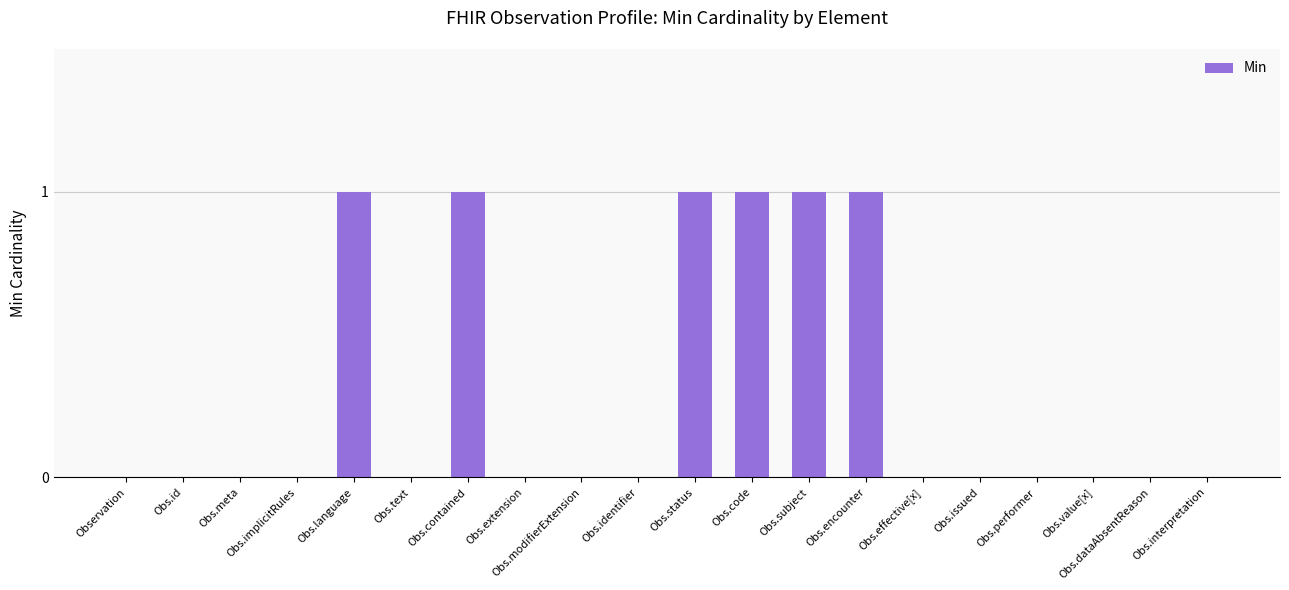

What is the sum of all values?

6